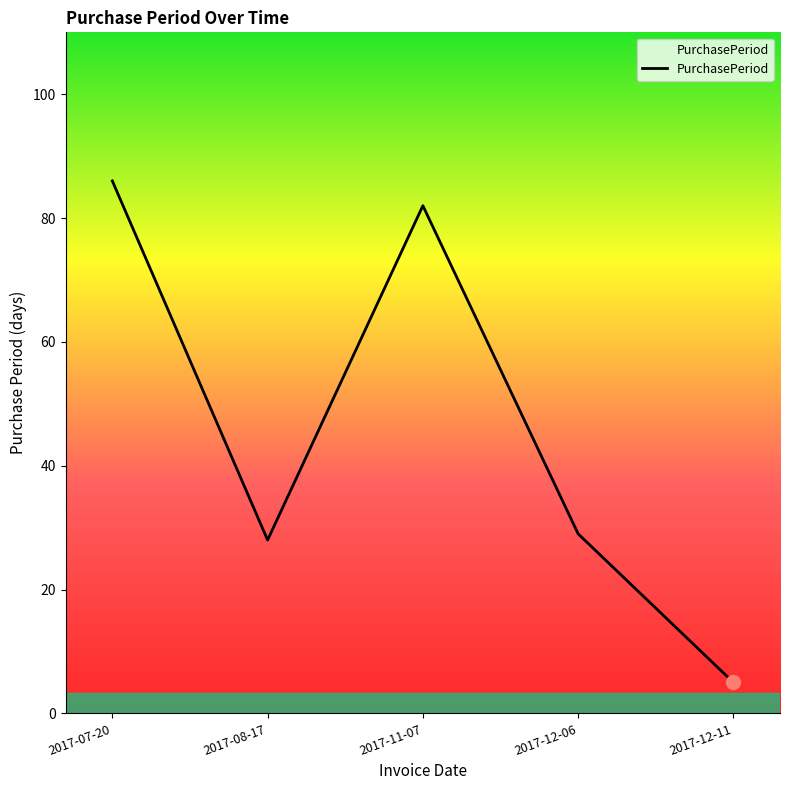

The chart shows a value of 14 at 2017-08-17. True or false?

False